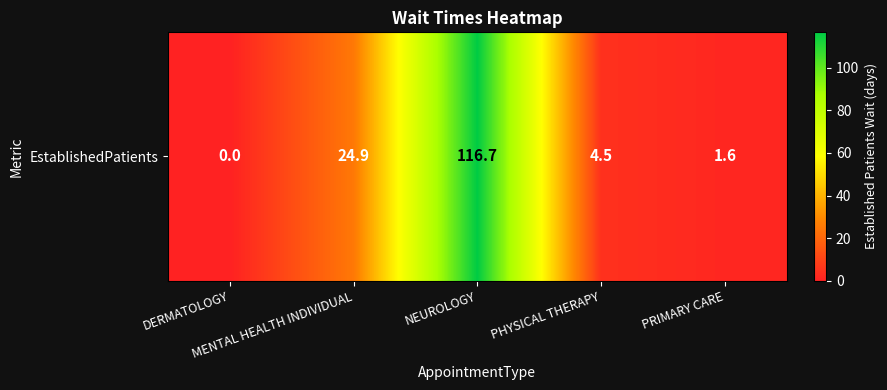

Reading right to left, transcribe all the data shown in this chart.

1.6	4.5	116.7	24.9	0.0